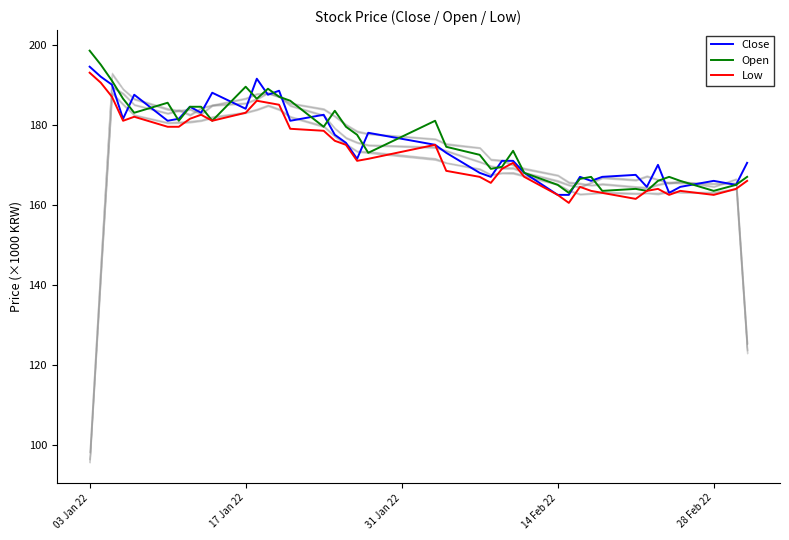

Which series has the largest range (max minus min)?

Open